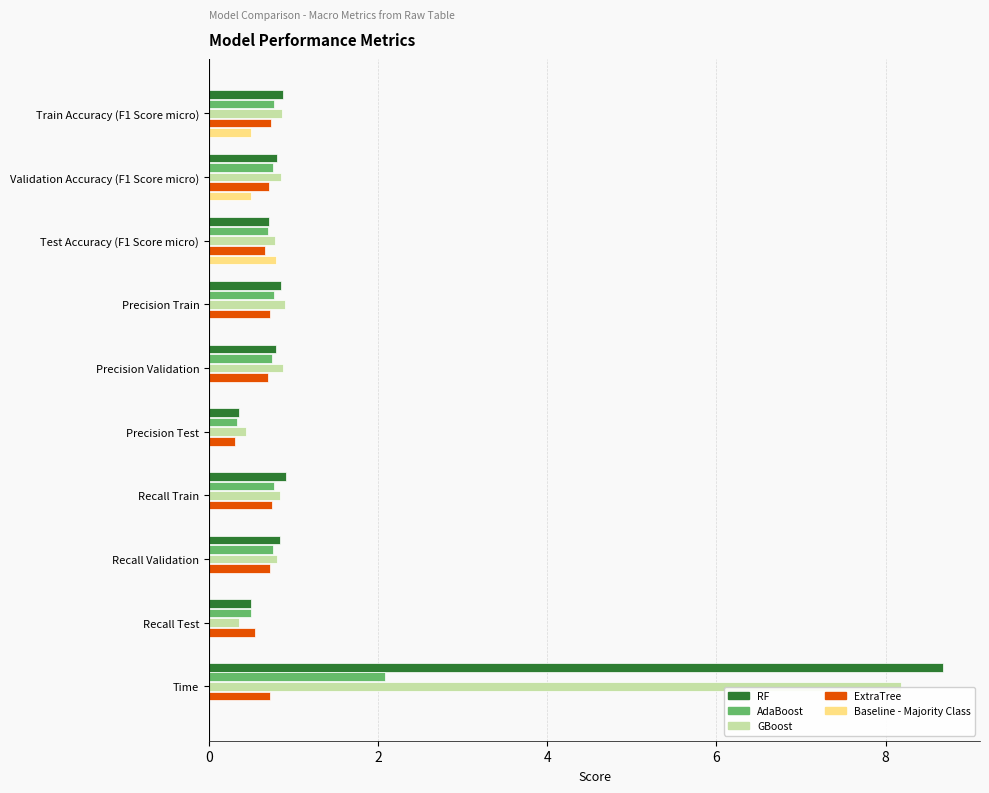

Read the GBoost value at Recall Test.

0.4